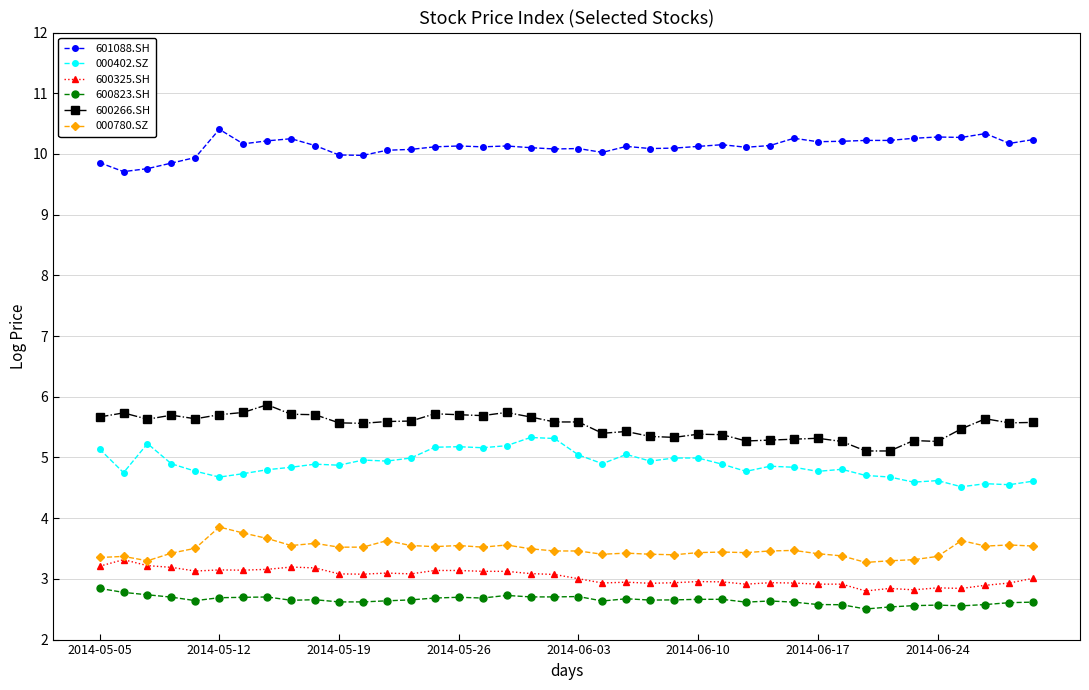

What is the value of the 000780.SZ point at the 14th from the left?

3.5